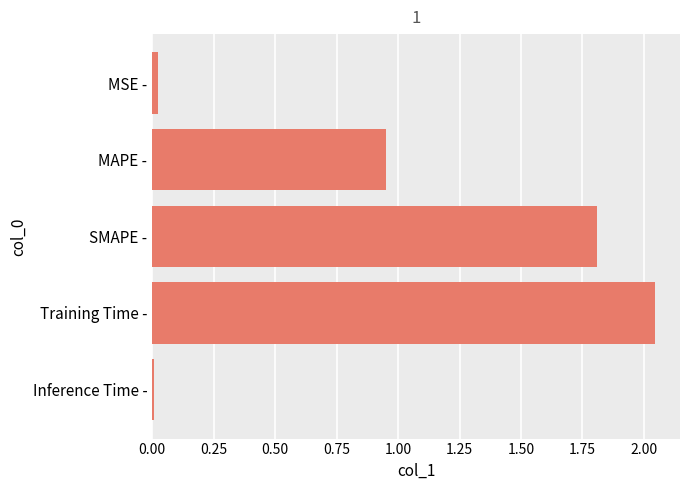

What is the ratio of the value at MAPE - to the value at Training Time -?

0.5